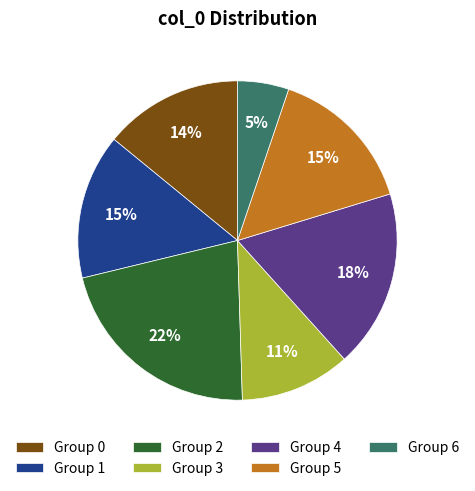

Is it true that Group 3 is 6% of the pie?

False